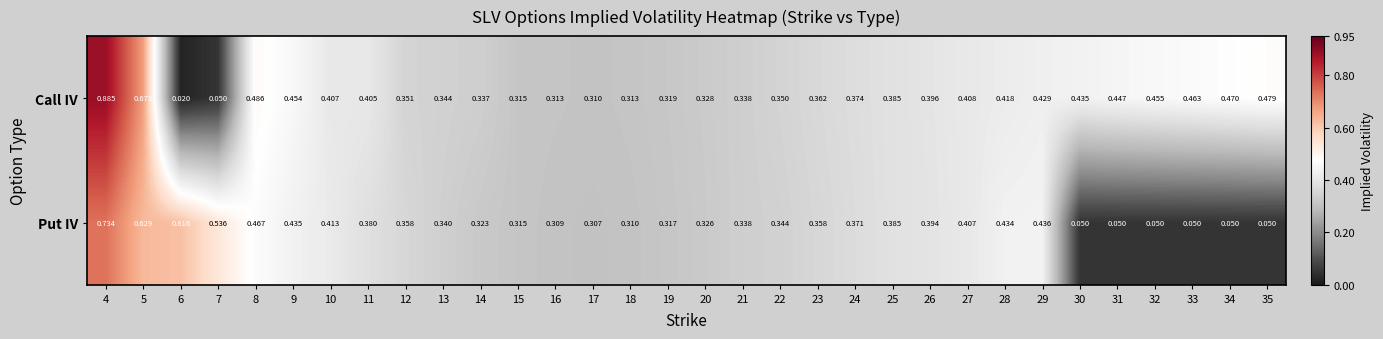

At 7, list the series in order from largest to smallest.

Put IV, Call IV